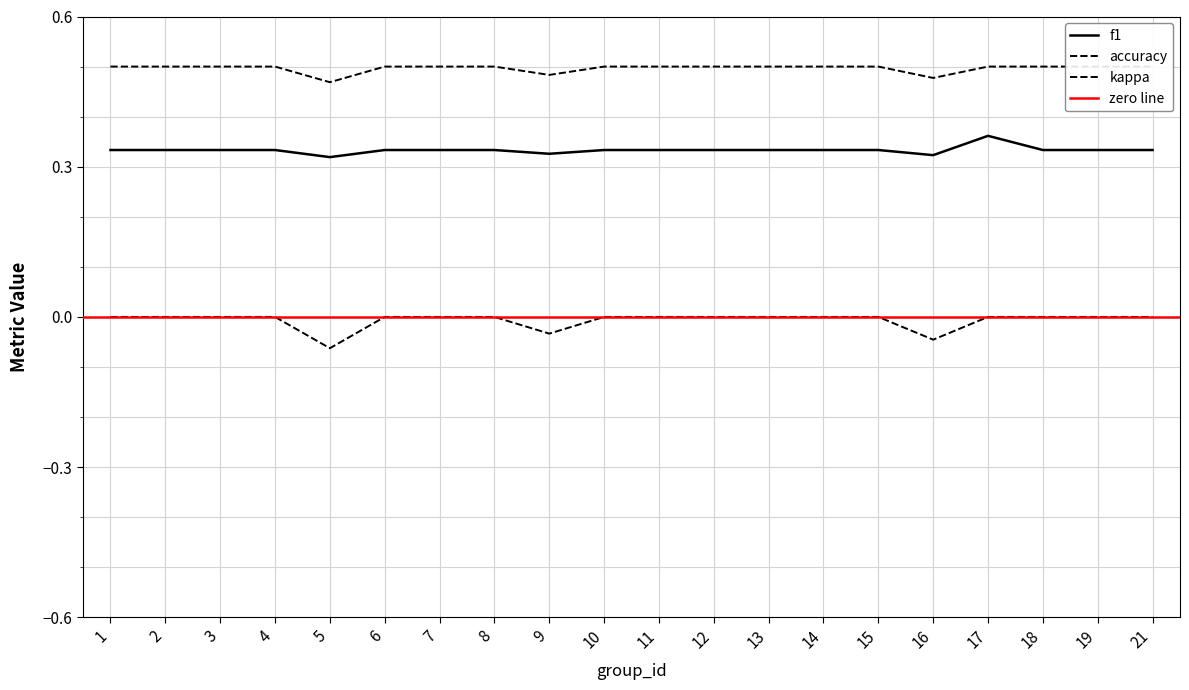

True or false: kappa has a value of 0.1 at 10.

False